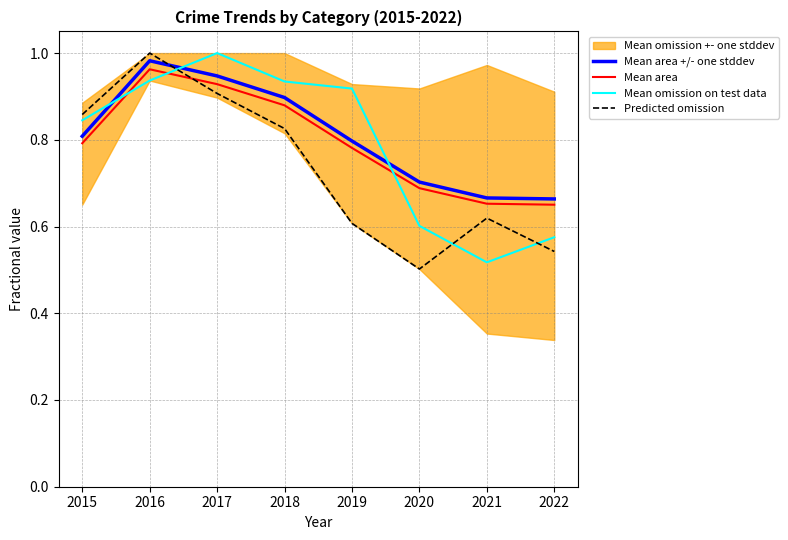

Where is the first local maximum for Mean omission on test data?

2017